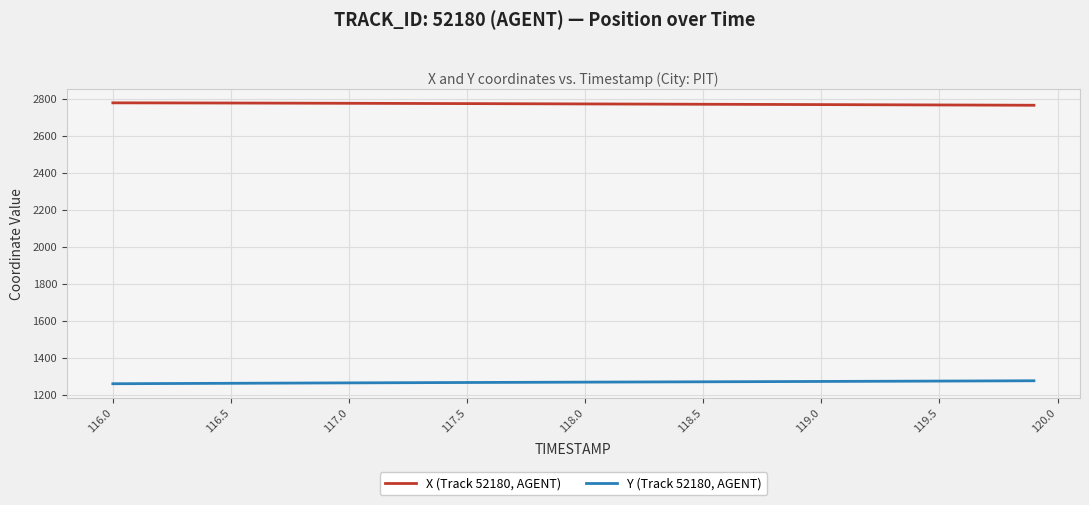

Which series has the largest total across all categories?

X (Track 52180, AGENT)